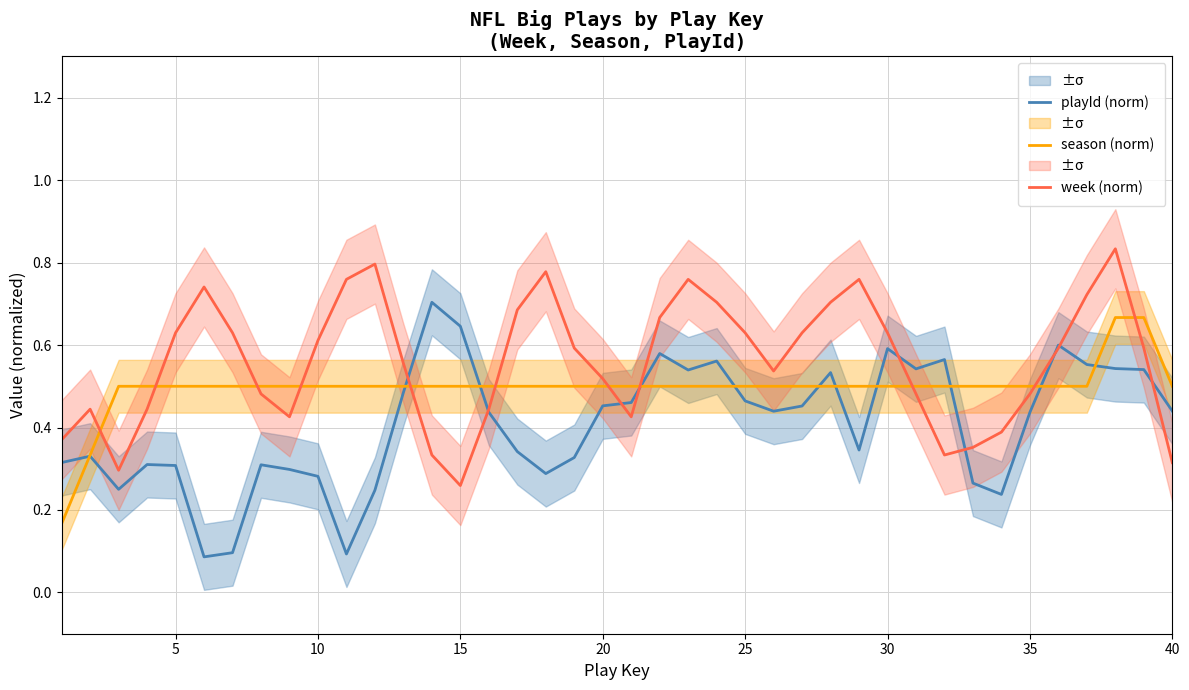

At how many categories does at least one series exceed 0?

40